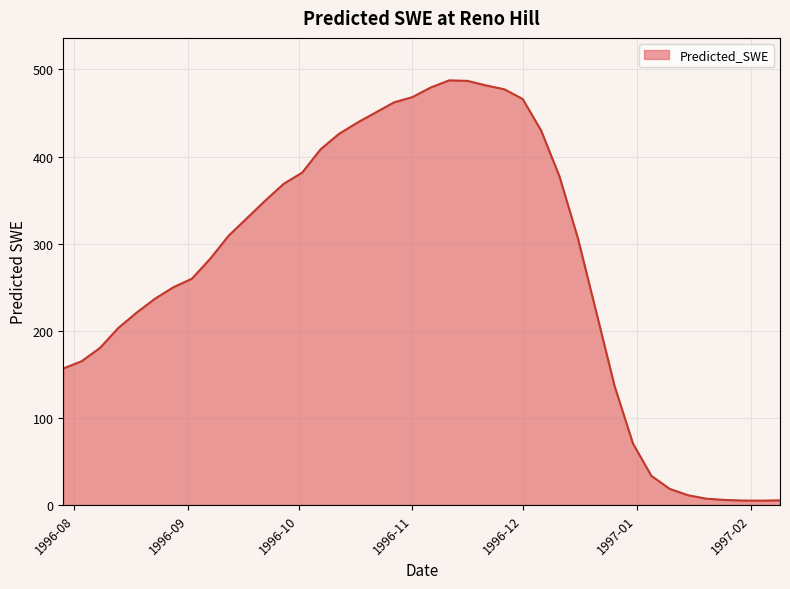

What is the difference between the maximum and minimum values?

482.6